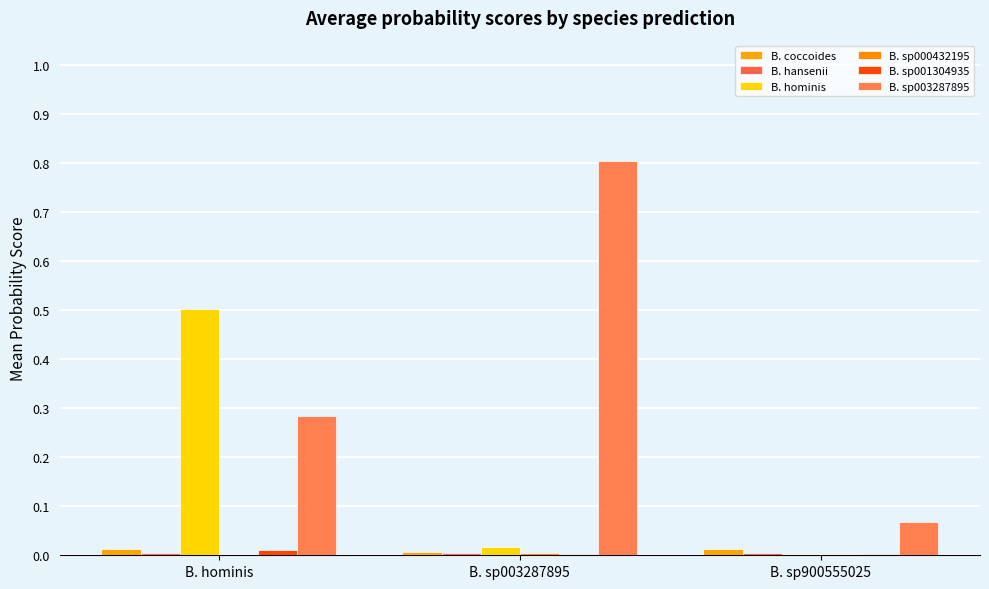

Which series has the widest spread of values?

B. sp003287895